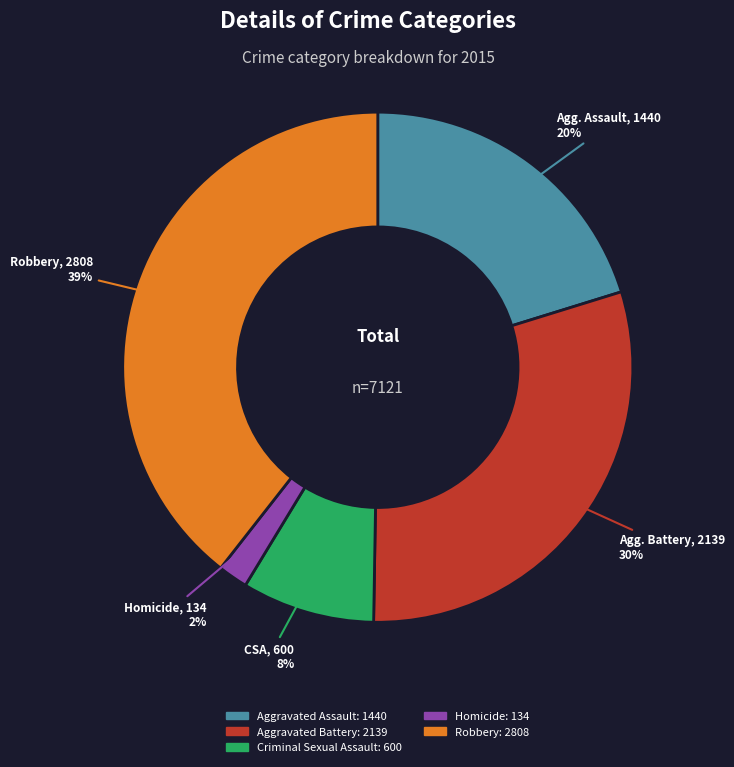

To the nearest percent, what percentage of the pie is Criminal Sexual Assault?

8%